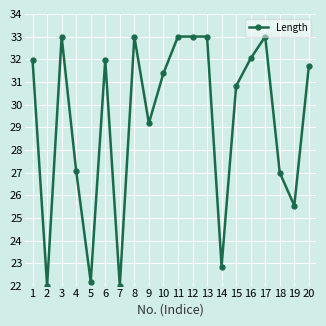

What is the smallest value displayed?

22.0